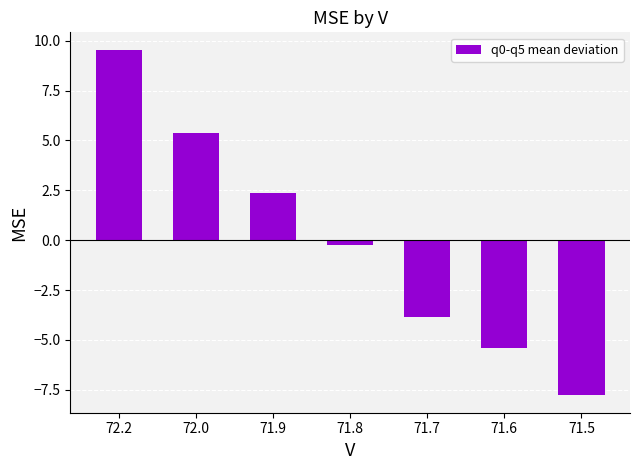

What is the sum of the values at 71.9 and 71.6?

-3.1